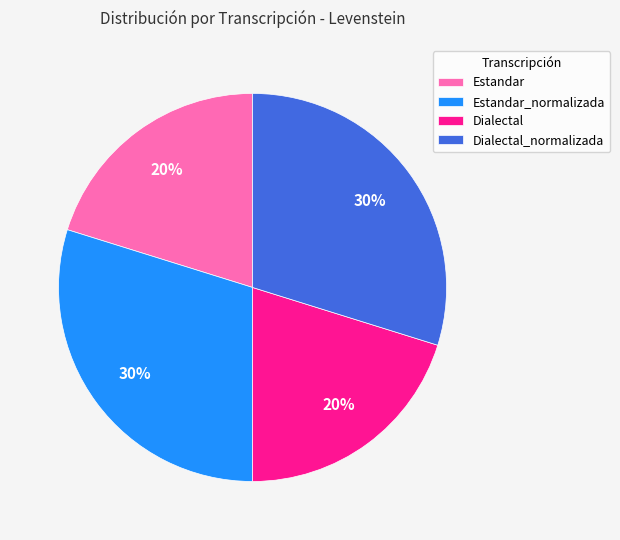

Is it true that Dialectal is 20% of the pie?

True